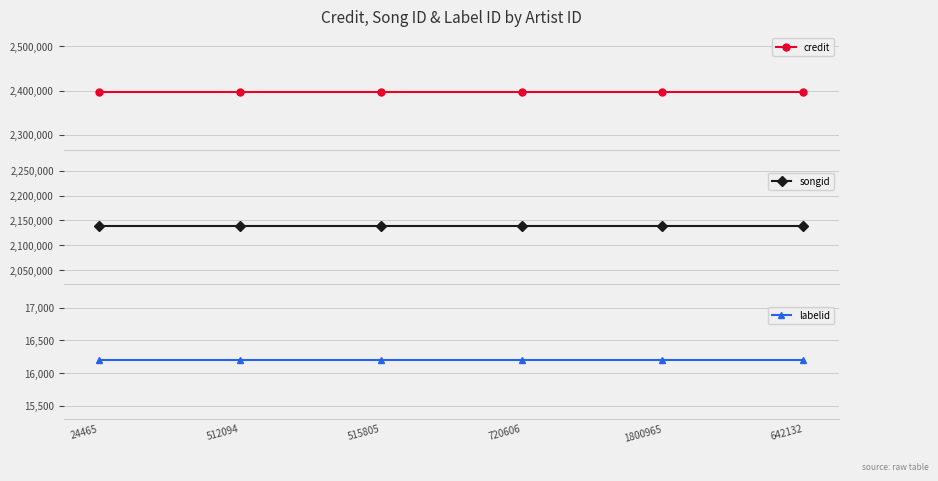

Between 24465 and 512094, which series saw the biggest shift?

credit